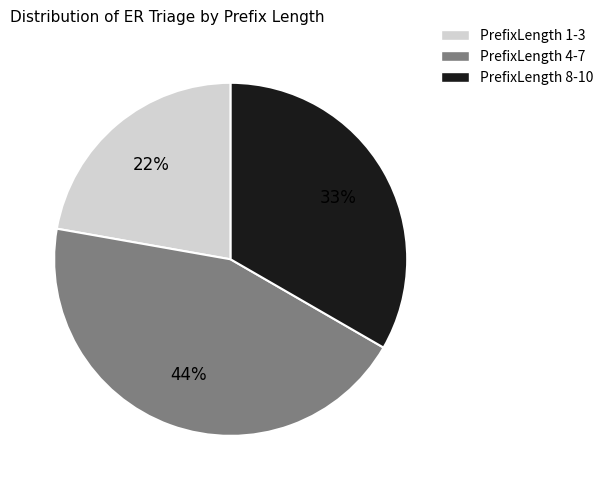

How many slices are in this pie chart?

3